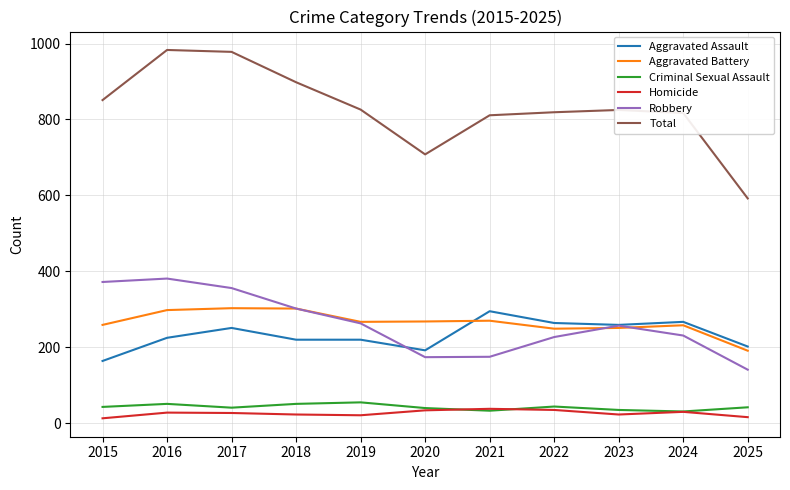

At how many categories does at least one series exceed 233?

11